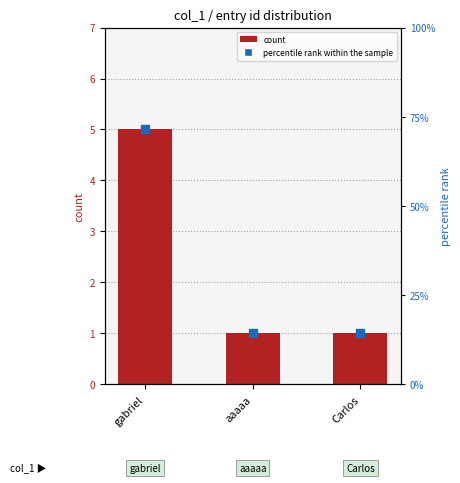

At how many categories does at least one series exceed 48?

1